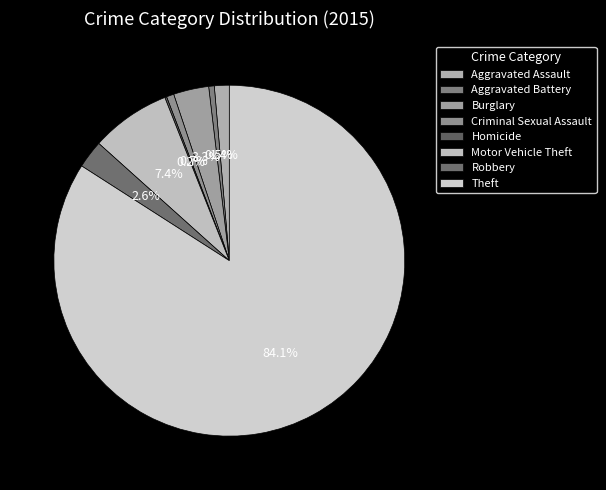

What is the smallest slice in the pie chart?

Homicide